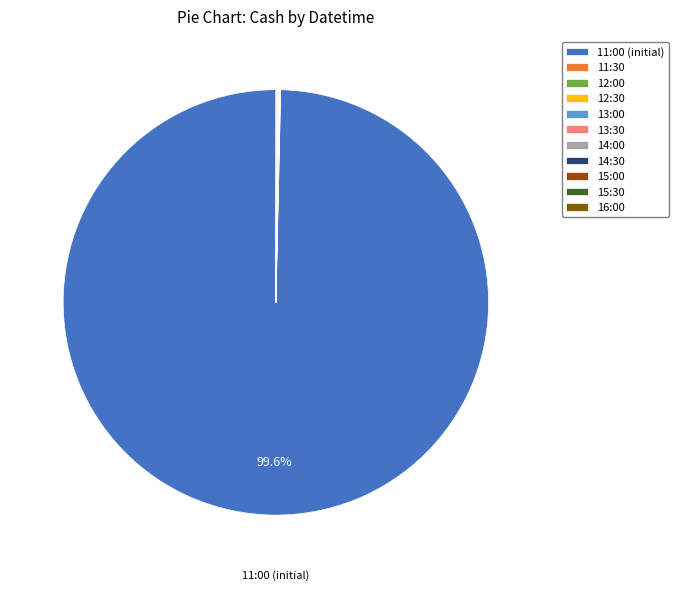

What is the largest slice in the pie chart?

11:00 (initial)